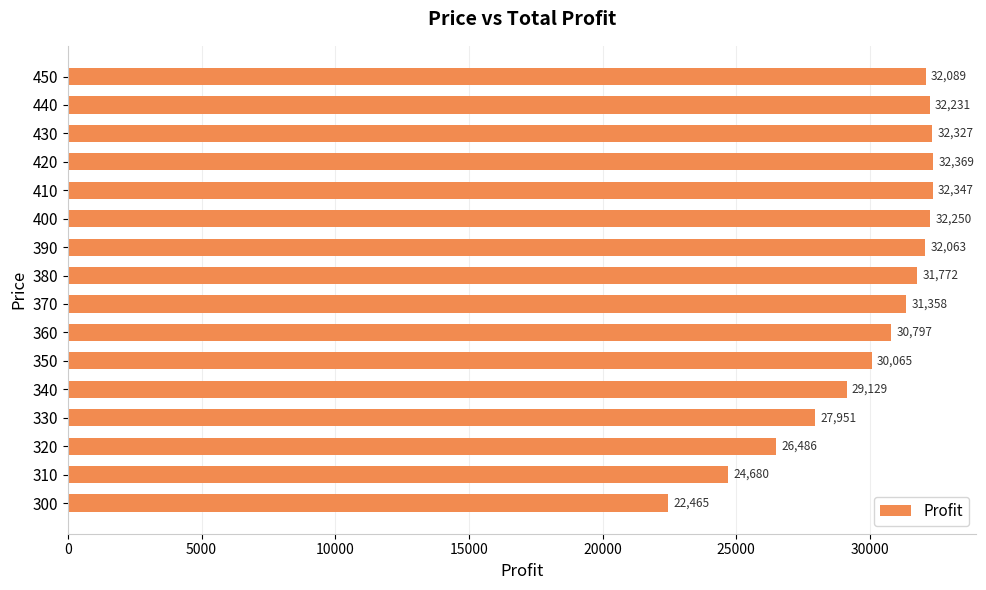

Approximately how many times larger is the value at 430 compared to 390?

1.0